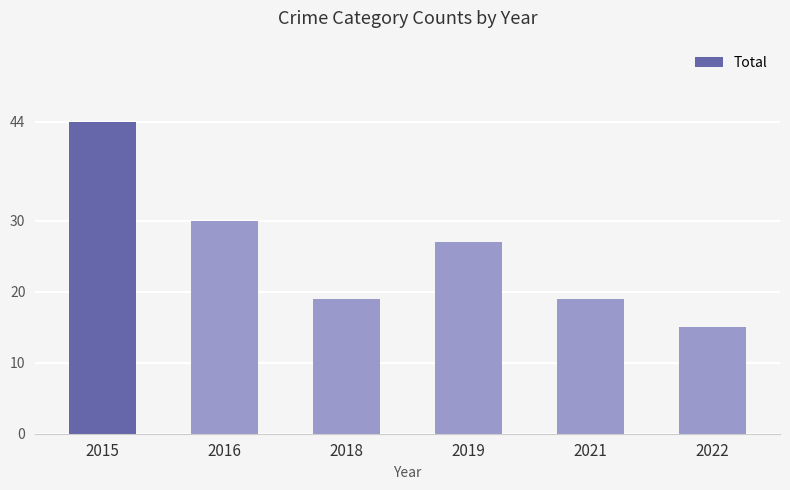

What is the smallest value displayed?

15